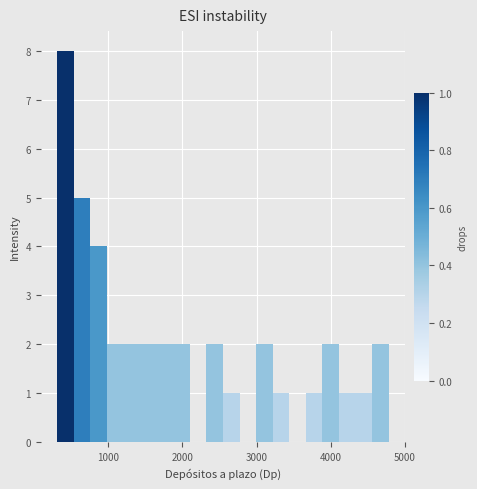

Read against the x-axis, roughly where is the centre of the tallest bar?

400